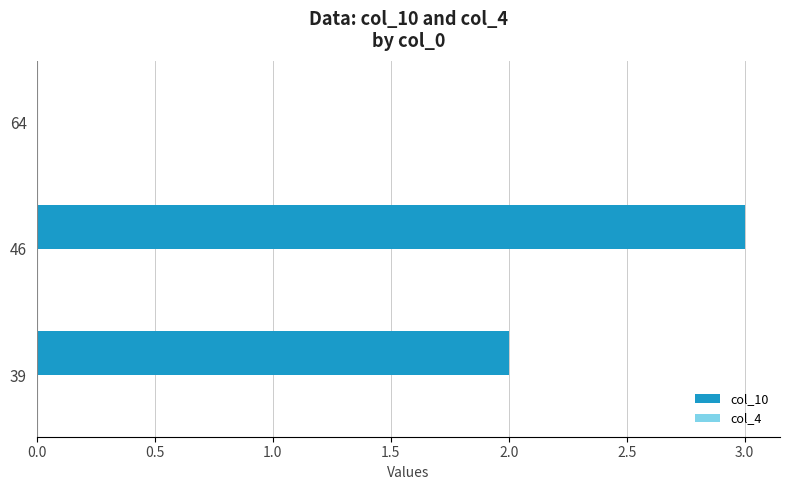

What is the sum of all values?

5